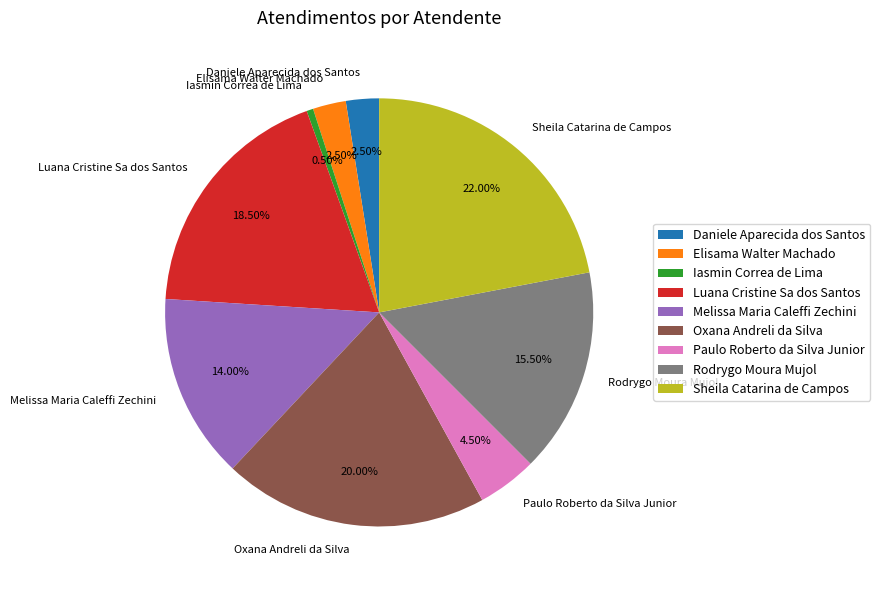

What percentage is NOT represented by Iasmin Correa de Lima?

99.5%